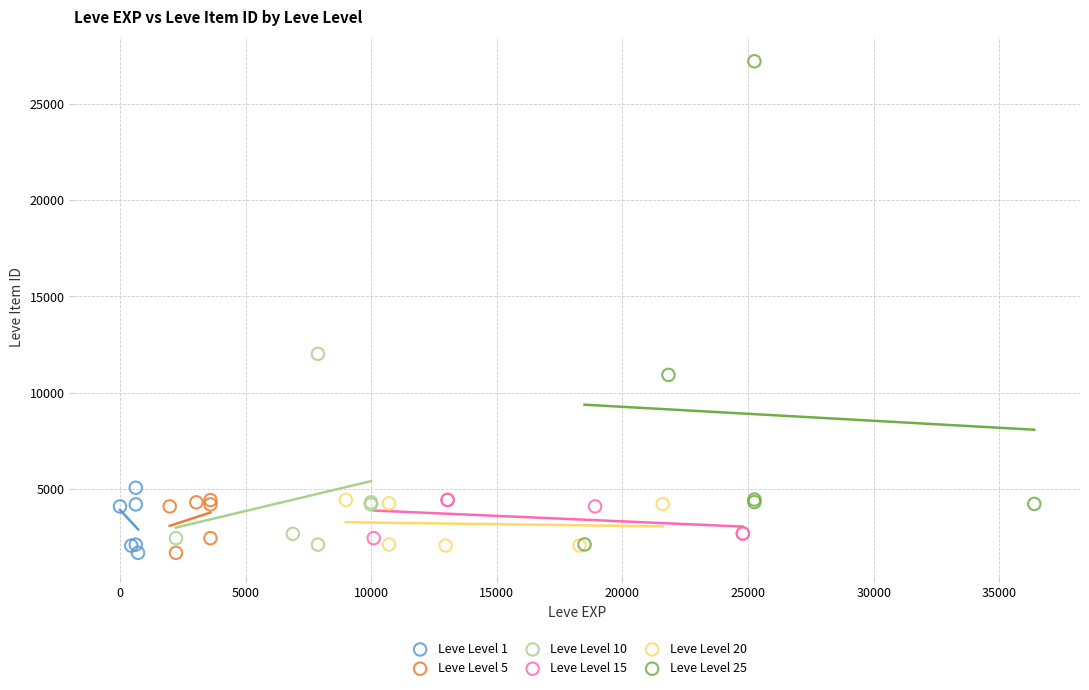

Which series has the largest Y range (max minus min)?

Leve Level 25